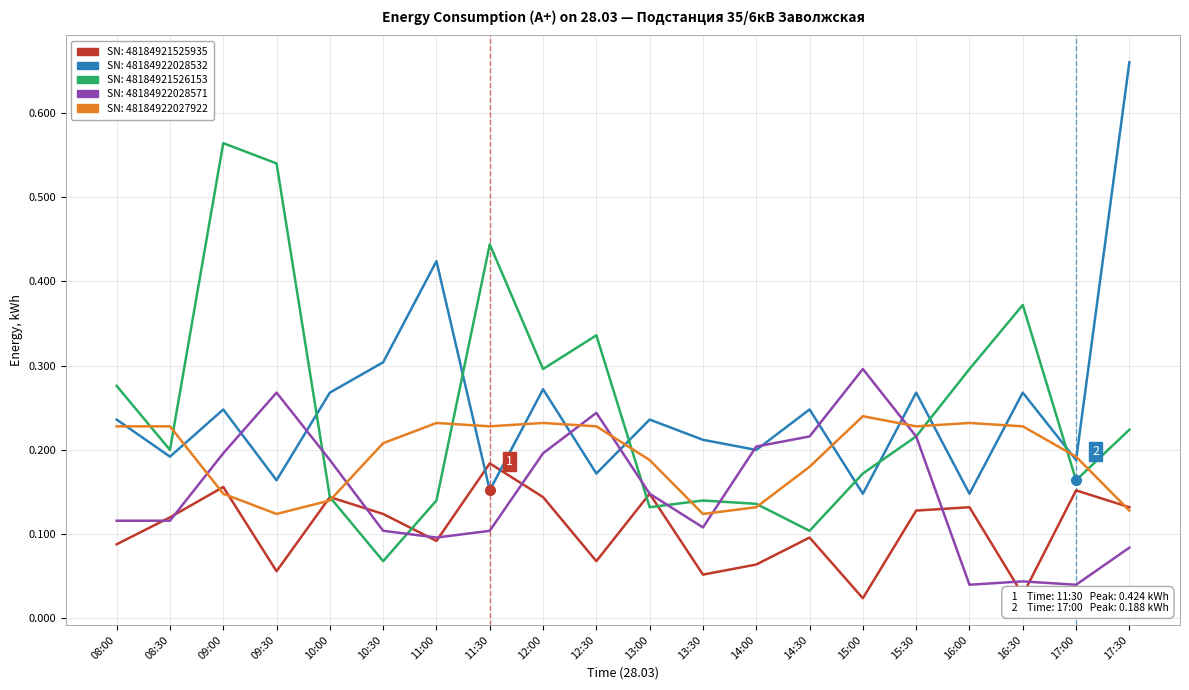

How many categories are shown in the chart?

20